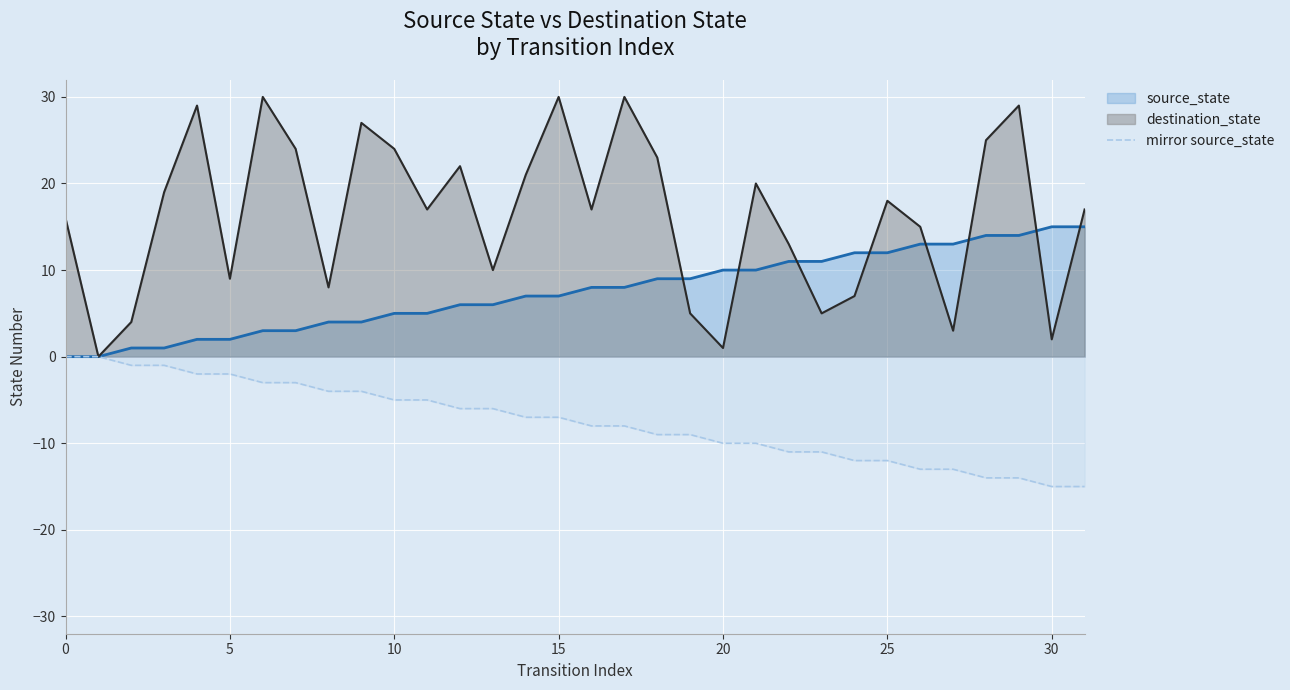

Which series has the largest total across all categories?

destination_state